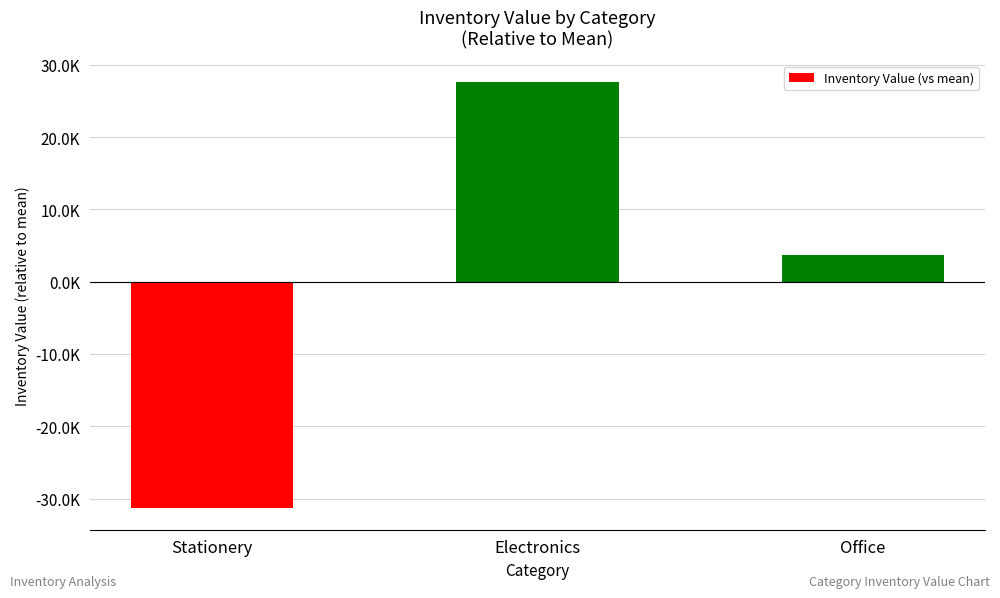

Are the bars horizontal?

No